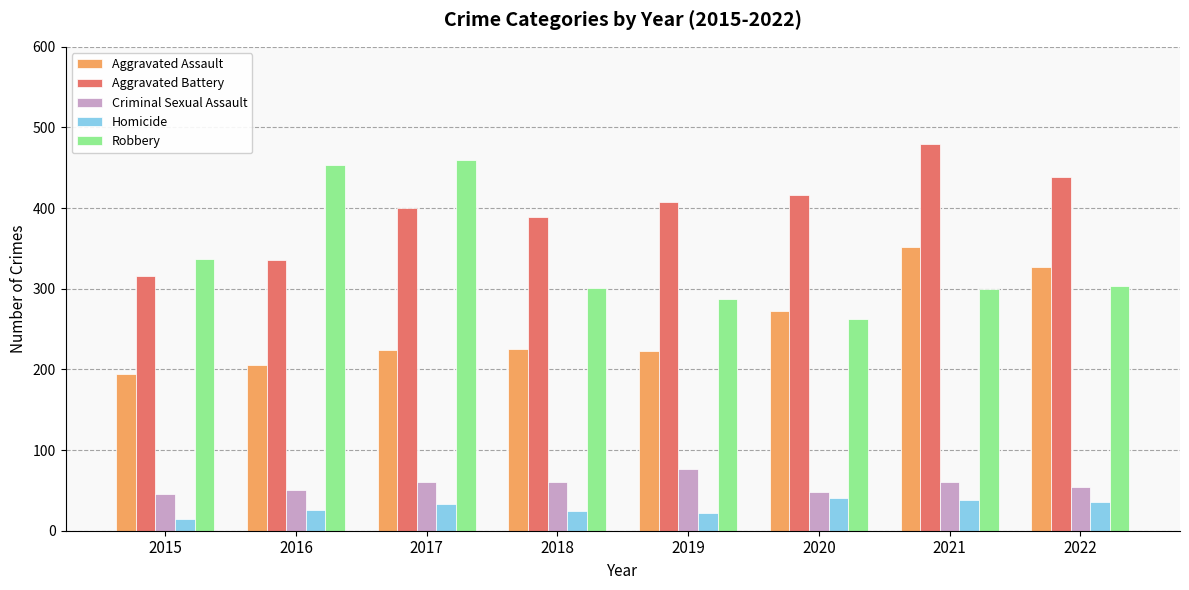

Read the Aggravated Battery value at 2021, to the nearest 5.

480